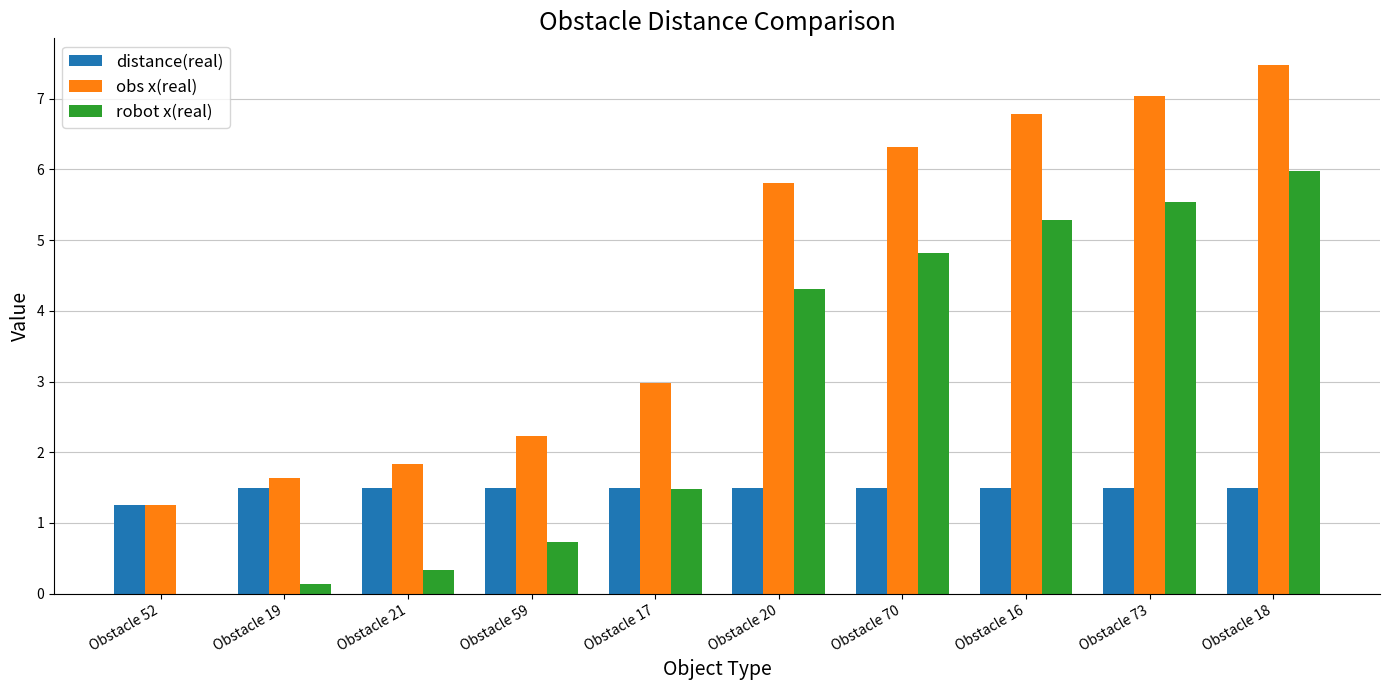

Does the chart contain stacked bars?

No